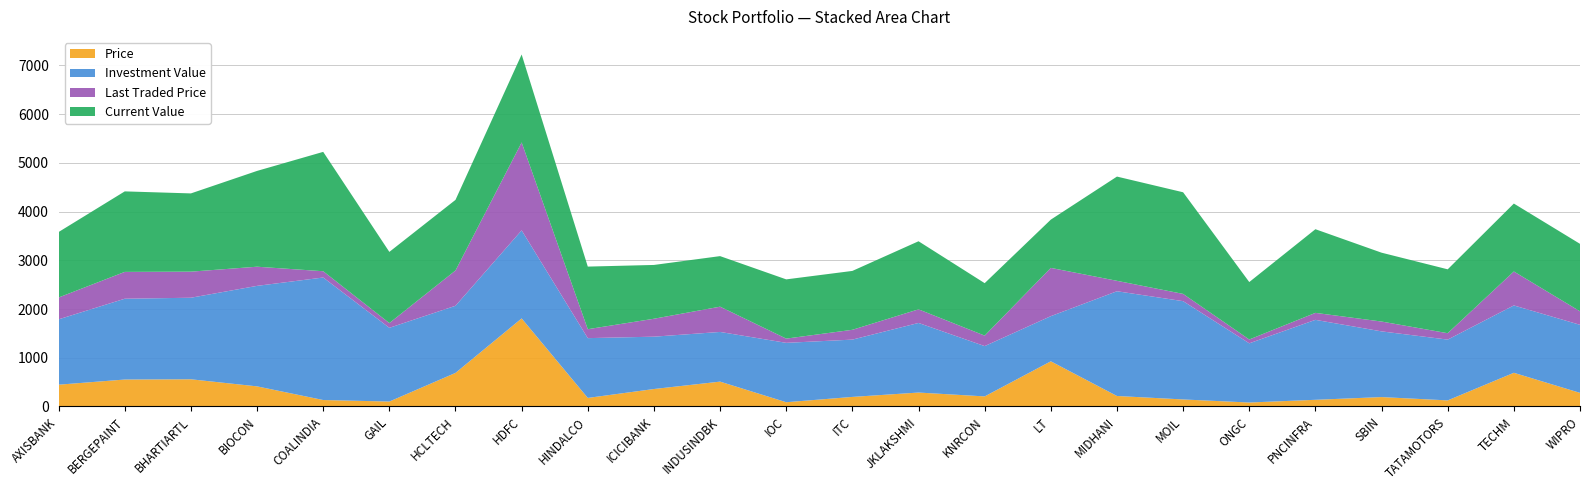

Reading left to right, what are all the values shown in this chart?

Price: AXISBANK=447.1	BERGEPAINT=552.8	BHARTIARTL=557.9	BIOCON=412.5	COALINDIA=132.3	GAIL=100.9	HCLTECH=688.8	HDFC=1807.3	HINDALCO=175.3	ICICIBANK=358.1	INDUSINDBK=509.9	IOC=87.0	ITC=196.0	JKLAKSHMI=285.7	KNRCON=206.5	LT=926.8	MIDHANI=215.0	MOIL=144.1	ONGC=81.0	PNCINFRA=136.8	SBIN=192.7	TATAMOTORS=124.8	TECHM=691.2	WIPRO=279.3
Investment Value: AXISBANK=1341.2	BERGEPAINT=1658.4	BHARTIARTL=1673.8	BIOCON=2062.7	COALINDIA=2514.4	GAIL=1513.2	HCLTECH=1377.6	HDFC=1807.3	HINDALCO=1227.1	ICICIBANK=1074.3	INDUSINDBK=1019.7	IOC=1218.7	ITC=1176.0	JKLAKSHMI=1428.5	KNRCON=1032.5	LT=926.8	MIDHANI=2150.0	MOIL=2017.3	ONGC=1215.0	PNCINFRA=1641.1	SBIN=1348.5	TATAMOTORS=1247.5	TECHM=1382.4	WIPRO=1396.5
Last Traded Price: AXISBANK=448.1	BERGEPAINT=550.9	BHARTIARTL=535.4	BIOCON=393.2	COALINDIA=128.9	GAIL=97.4	HCLTECH=724.6	HDFC=1804.8	HINDALCO=183.6	ICICIBANK=368.1	INDUSINDBK=518.8	IOC=86.8	ITC=201.4	JKLAKSHMI=279.4	KNRCON=215.3	LT=990.7	MIDHANI=213.9	MOIL=149.0	ONGC=78.6	PNCINFRA=143.1	SBIN=201.9	TATAMOTORS=131.2	TECHM=697.0	WIPRO=277.0
Current Value: AXISBANK=1344.3	BERGEPAINT=1652.5	BHARTIARTL=1606.0	BIOCON=1966.2	COALINDIA=2450.1	GAIL=1461.0	HCLTECH=1449.2	HDFC=1804.8	HINDALCO=1284.8	ICICIBANK=1104.2	INDUSINDBK=1037.5	IOC=1215.9	ITC=1208.7	JKLAKSHMI=1397.2	KNRCON=1076.5	LT=990.7	MIDHANI=2139.5	MOIL=2086.0	ONGC=1179.0	PNCINFRA=1717.2	SBIN=1413.3	TATAMOTORS=1311.5	TECHM=1394.1	WIPRO=1385.0